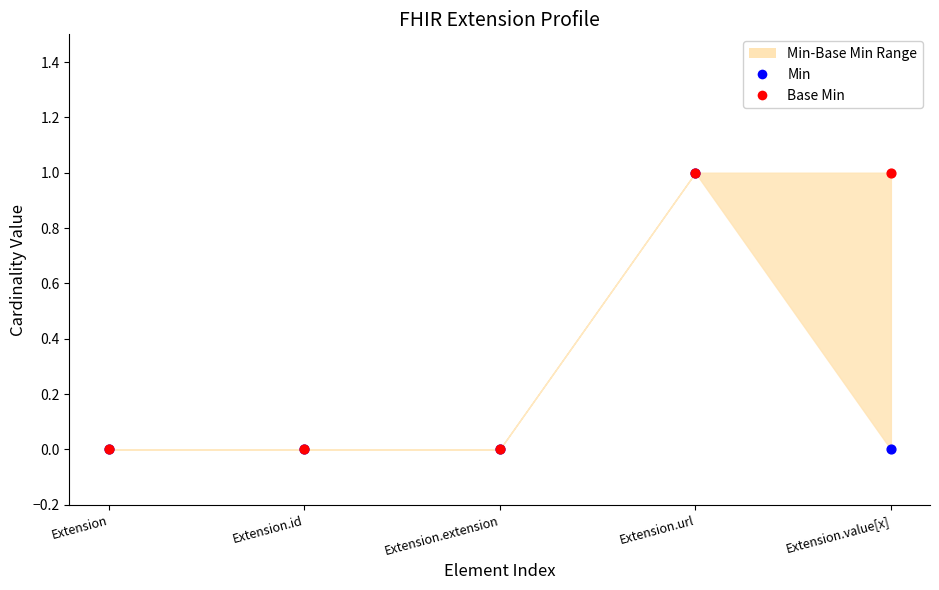

Which series has the largest Y range (max minus min)?

Min